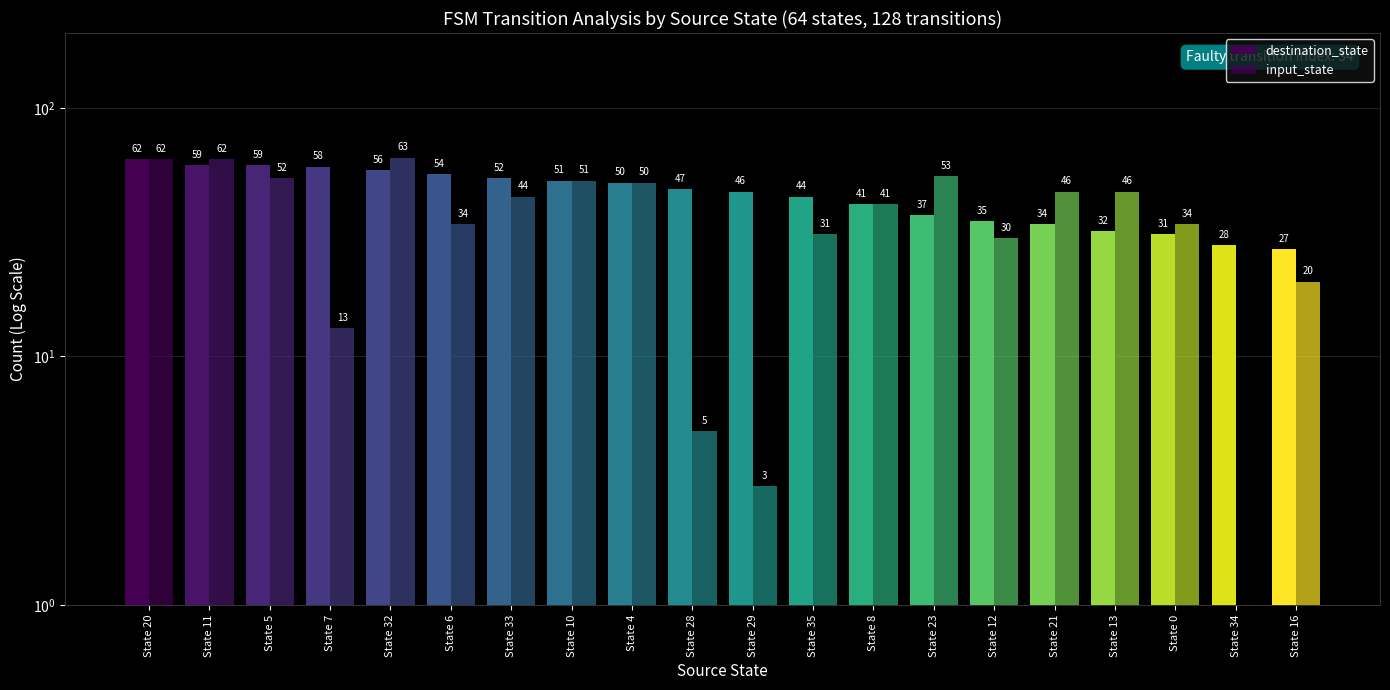

What is the sum of the destination_state values at State 28 and State 12?

82